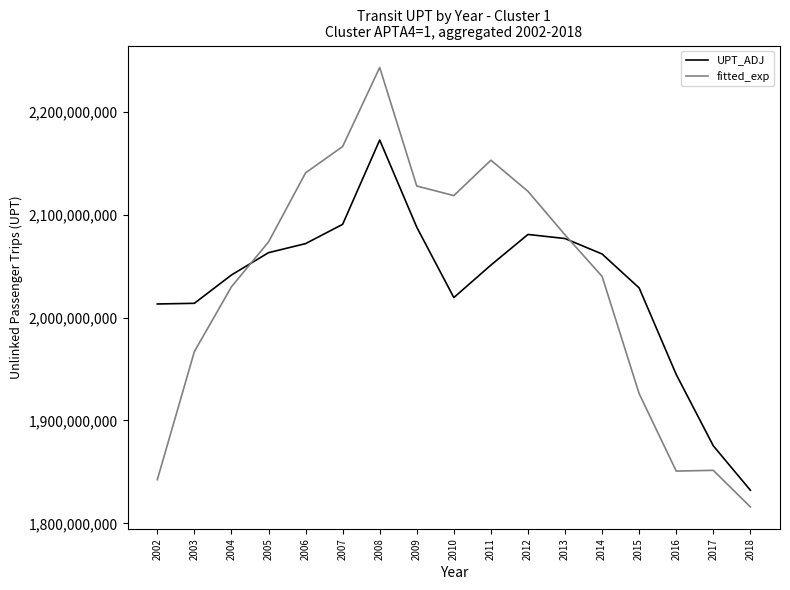

The value of UPT_ADJ at 2018 is 851916040.7. True or false?

False